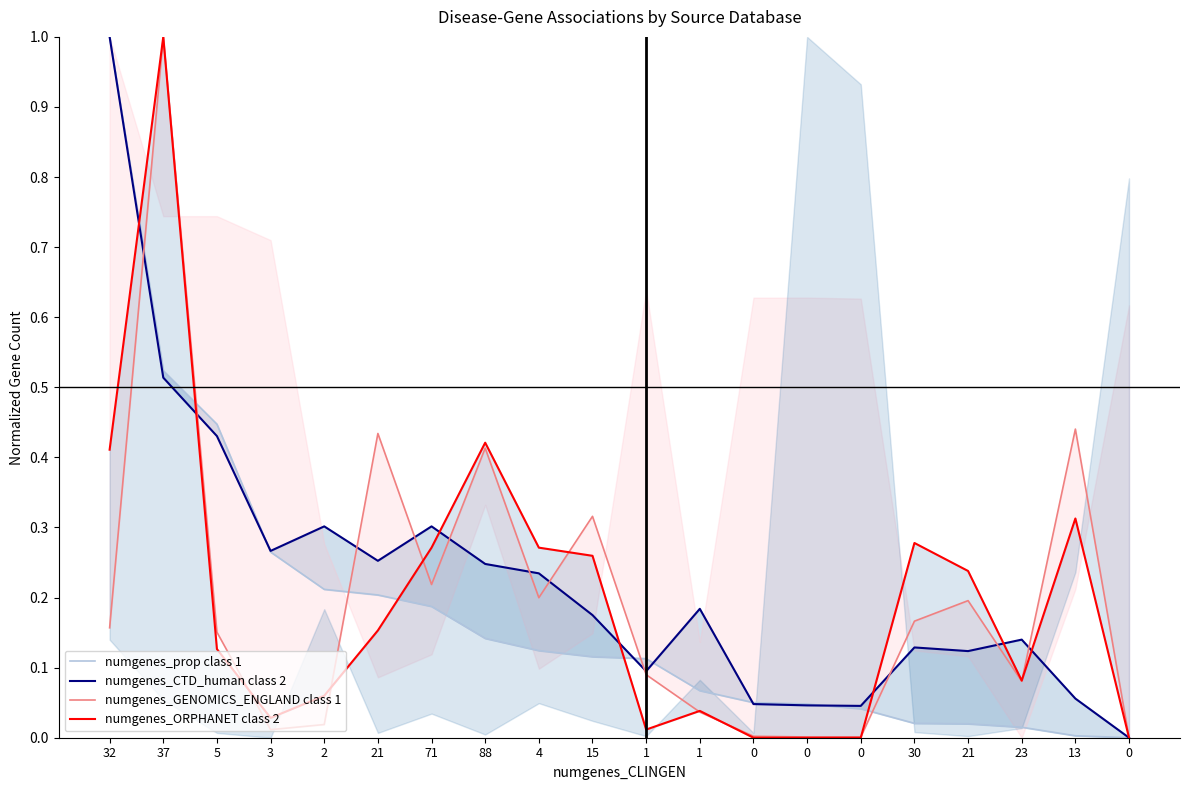

At how many categories does at least one series exceed 0?

19